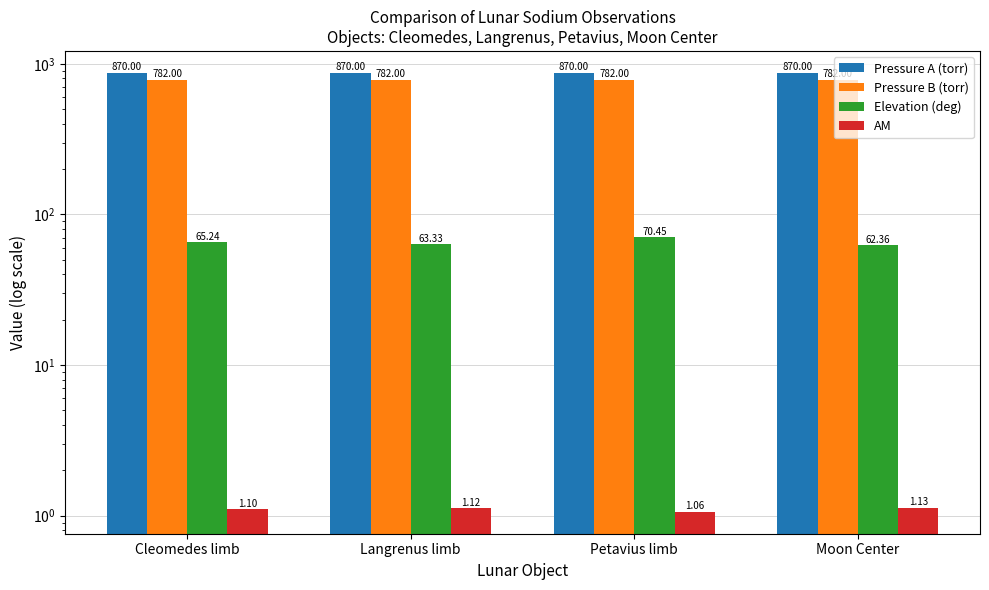

Which series changed the most between Cleomedes limb and Petavius limb?

Elevation (deg)